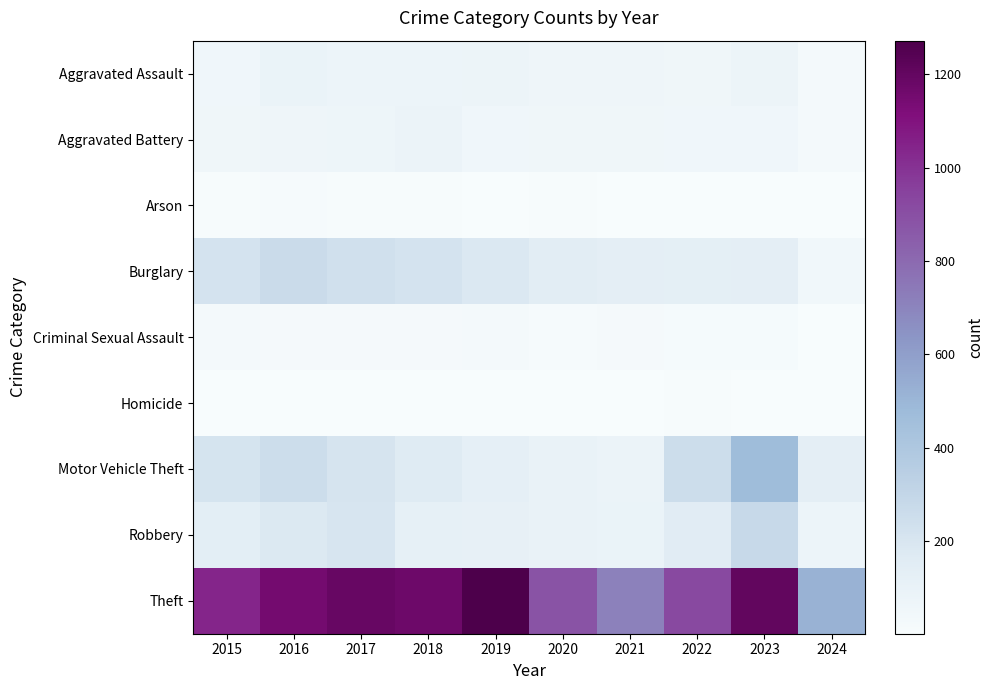

At which category is the sum across all series the highest?

2023